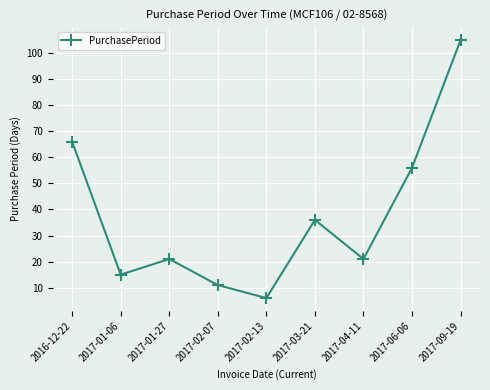

What is the smallest value displayed?

6